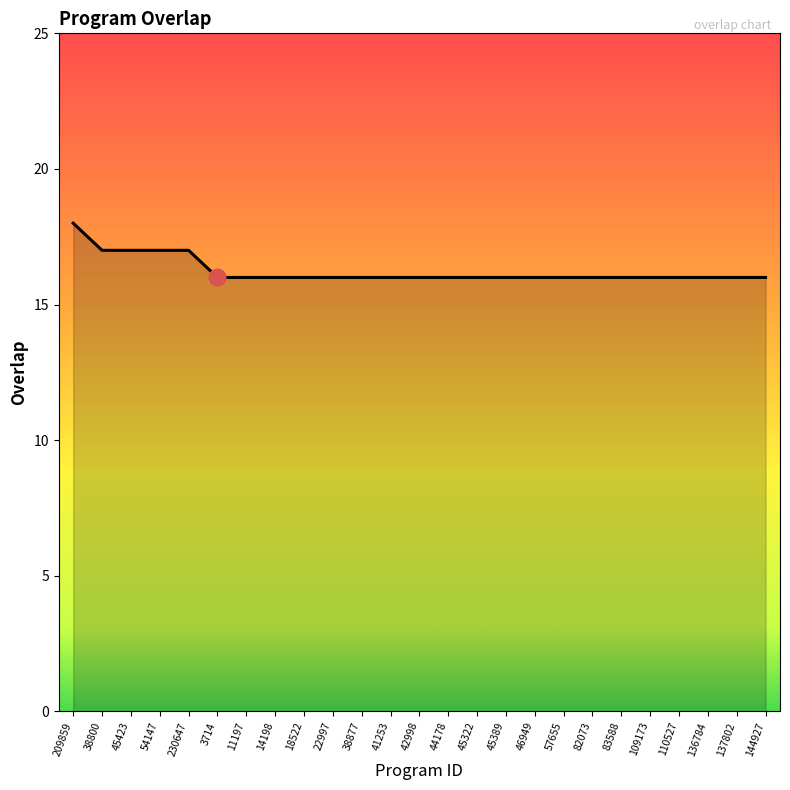

What value does the data have at 144927?

16